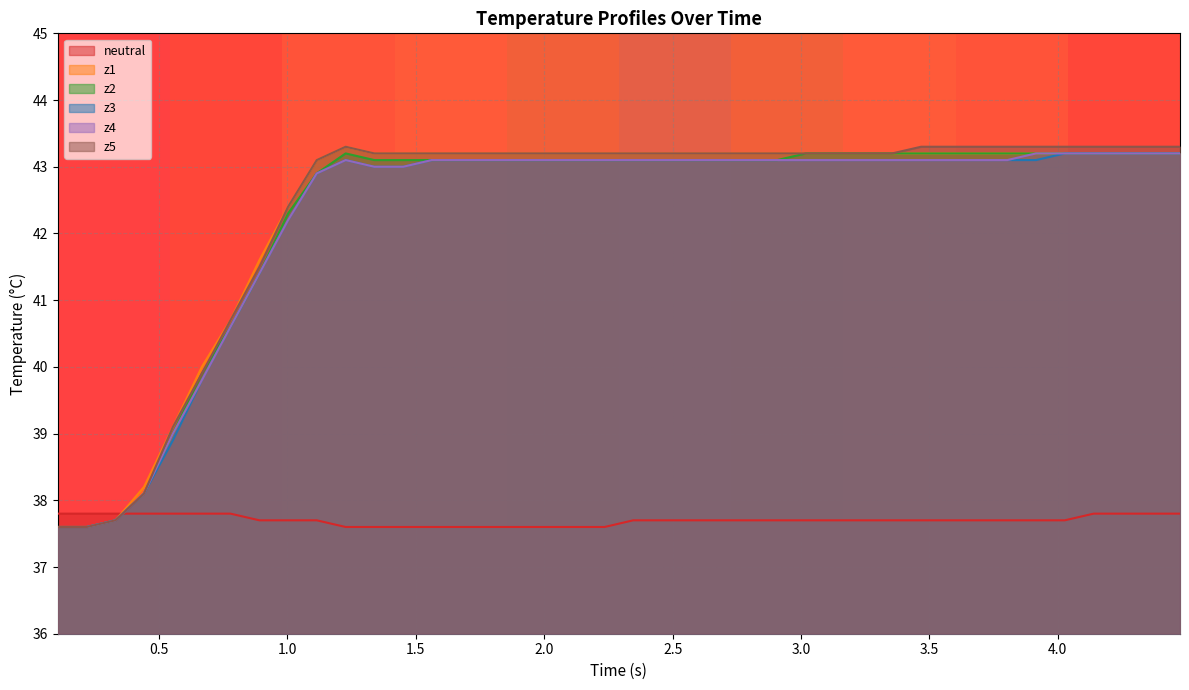

What is the greatest value displayed?

43.3